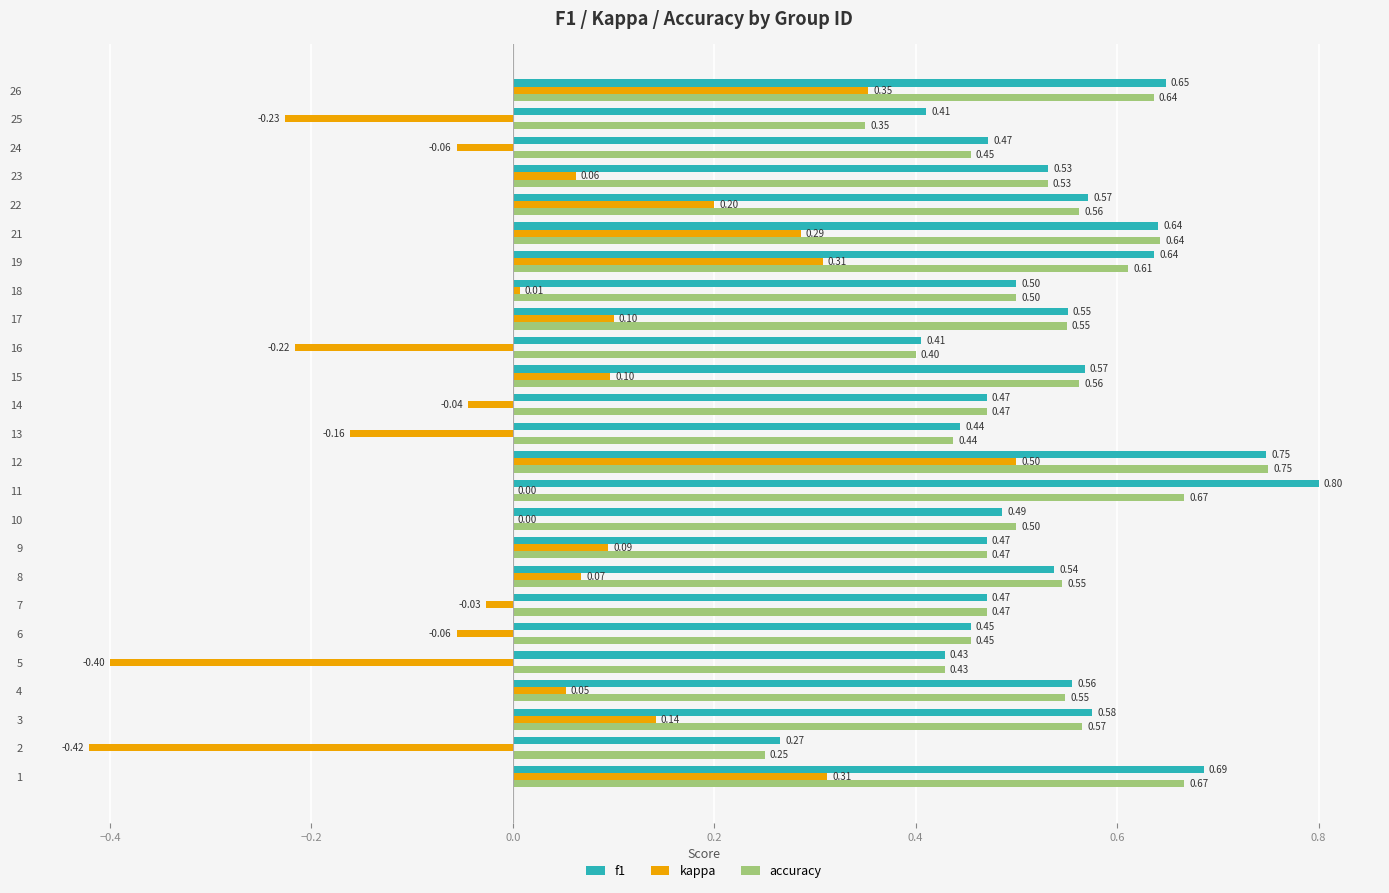

At which label is f1 closest to 0?

2